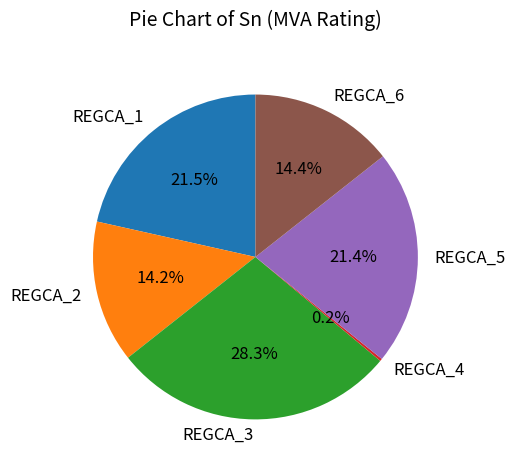

True or false: REGCA_6 accounts for 9% of the total.

False